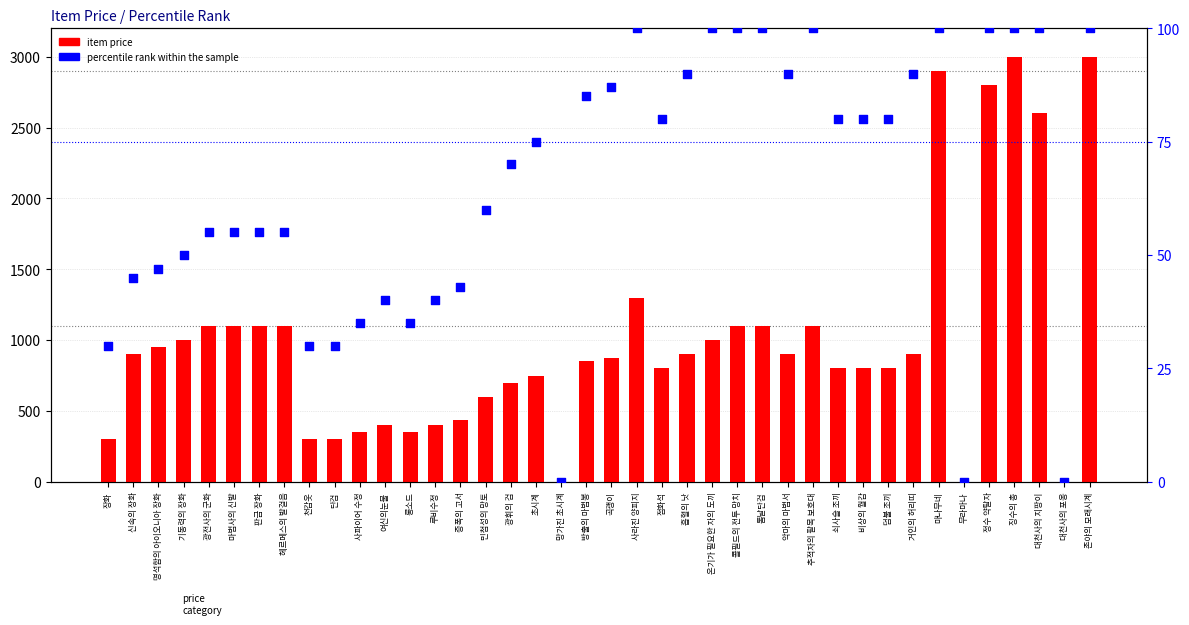

Which series has the largest total across all categories?

item price